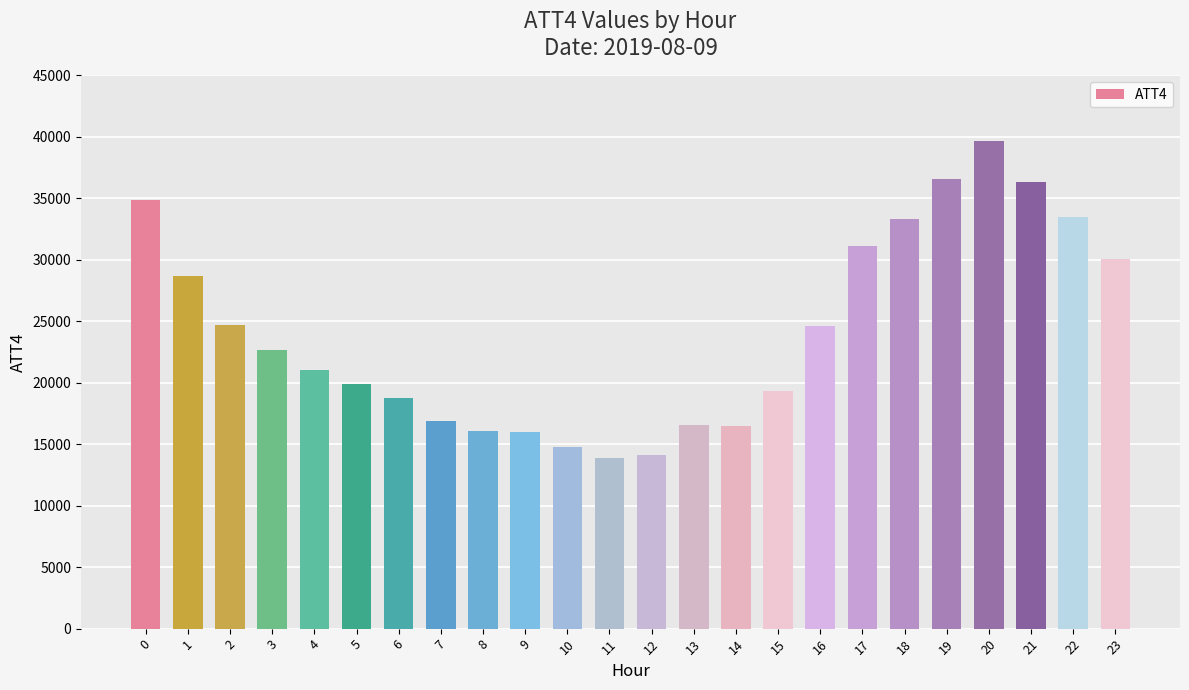

What is the difference between the maximum and second lowest values?

25600